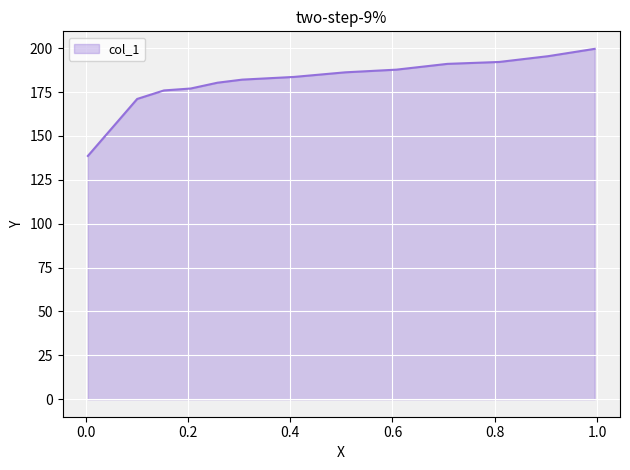

What is the difference between the maximum and minimum values?

61.0